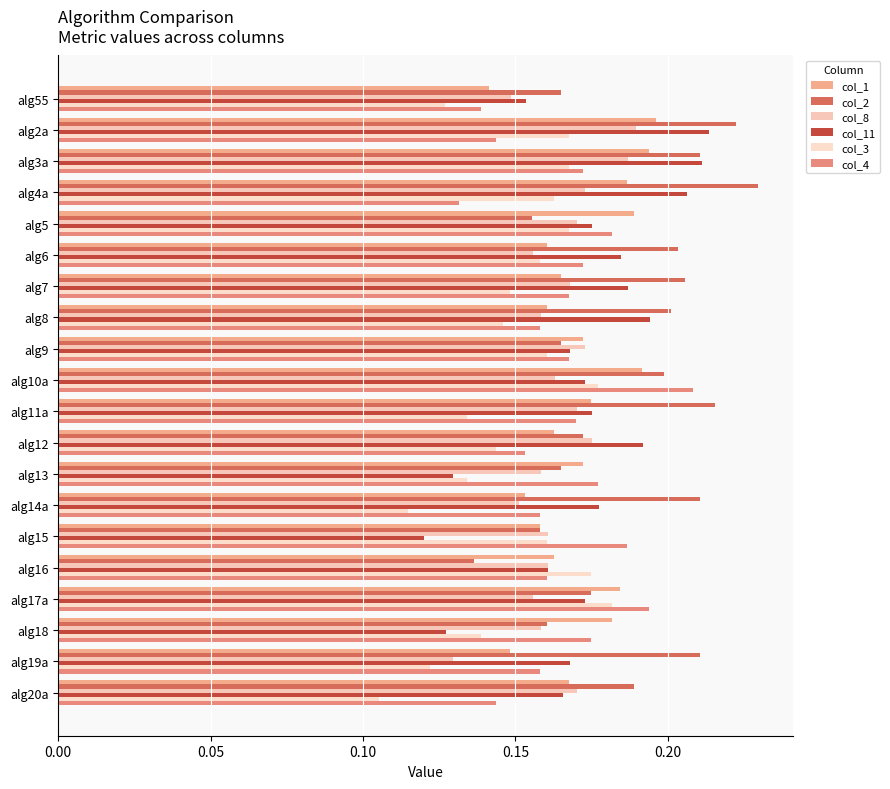

At how many categories does at least one series exceed 0?

20